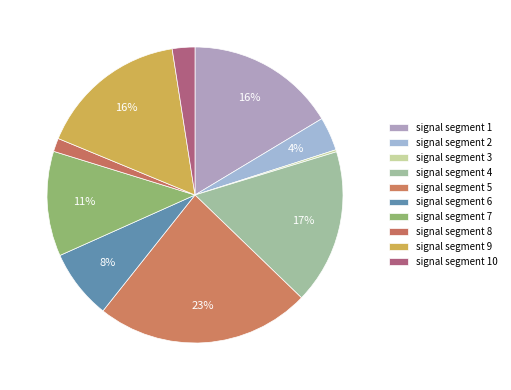

To the nearest percent, what is the difference between the largest and smallest slice percentages?

23%